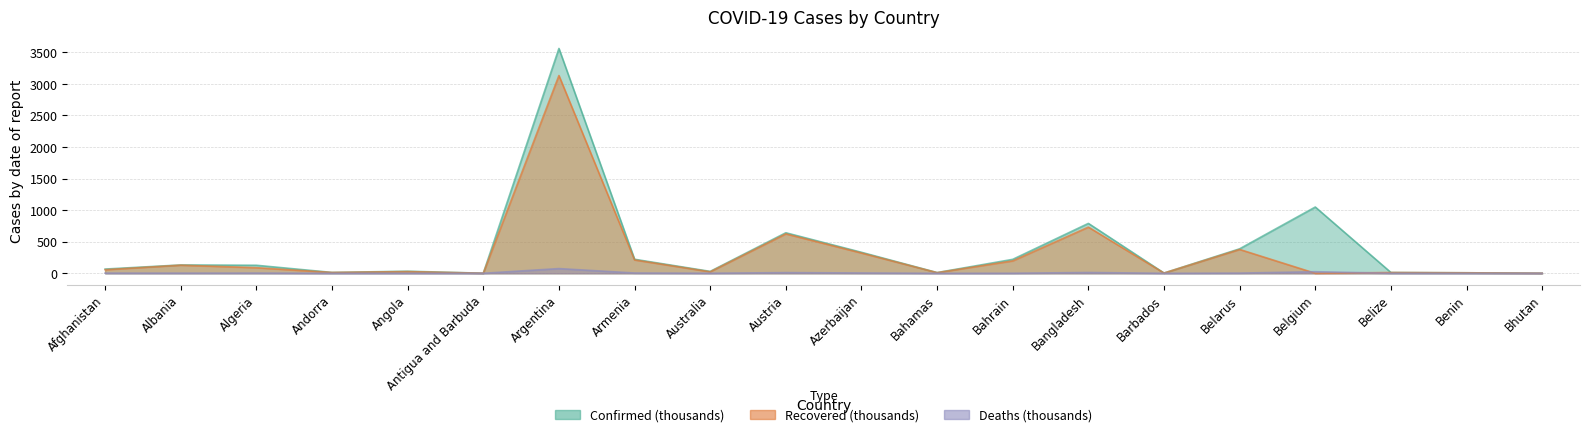

How many interior local peaks does the Confirmed series have?

6